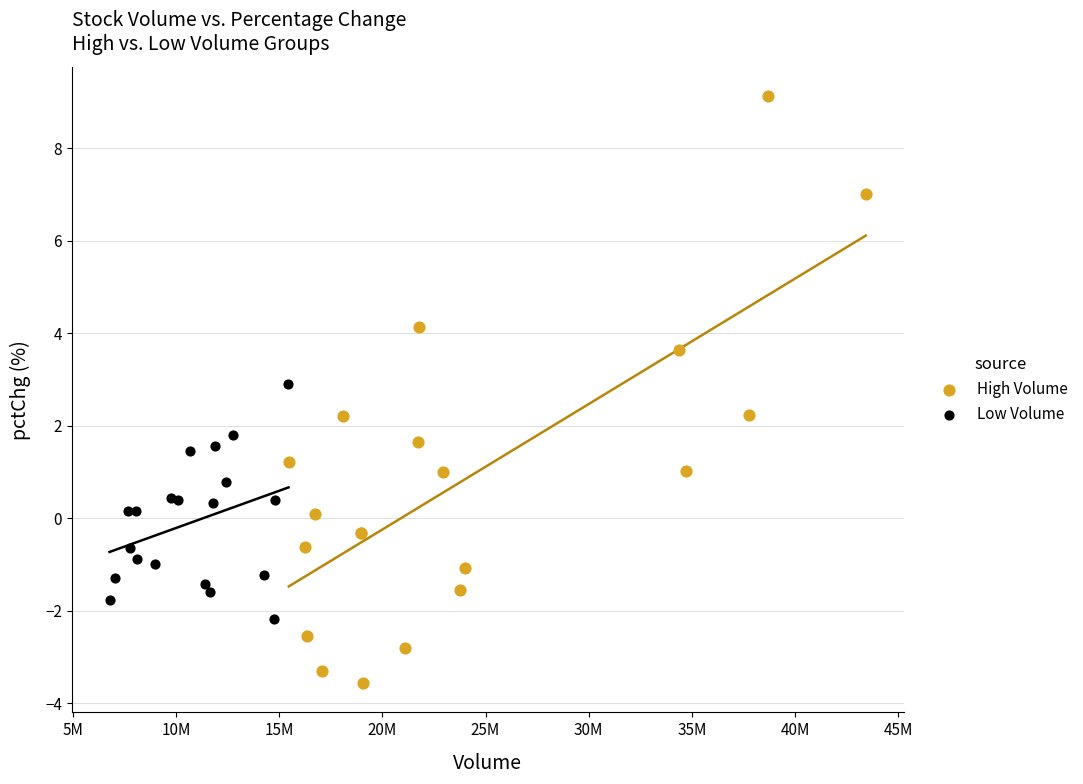

Which series has the largest Y range (max minus min)?

High Volume